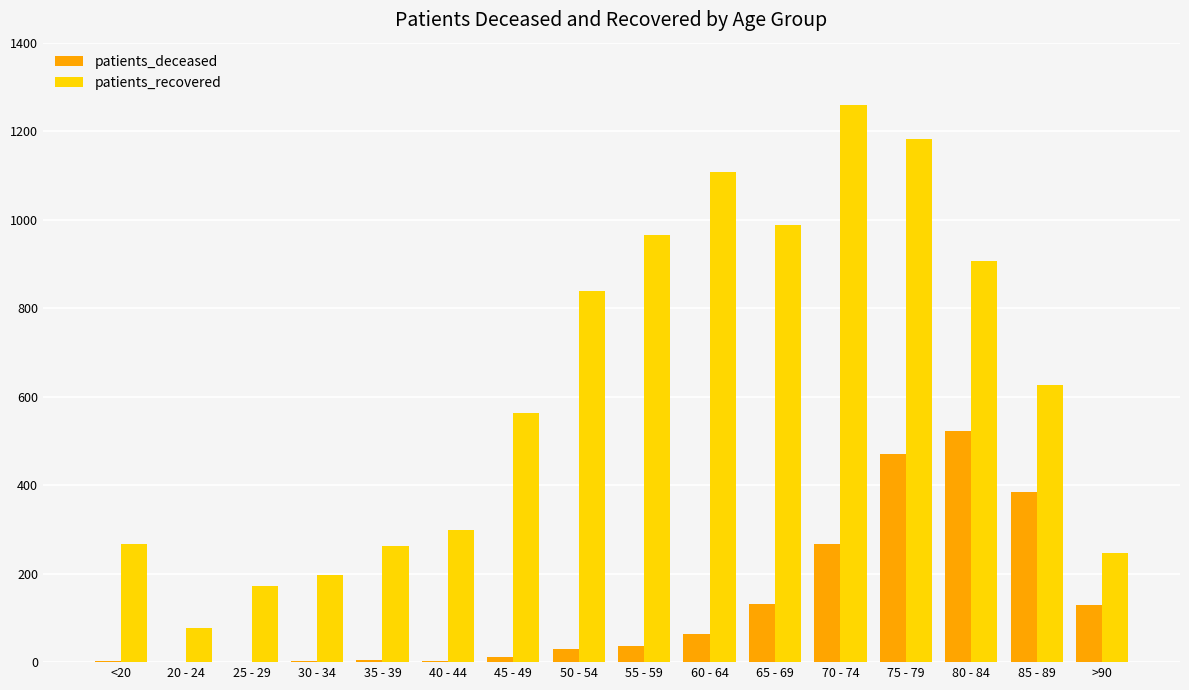

Which series has the largest total across all categories?

patients_recovered